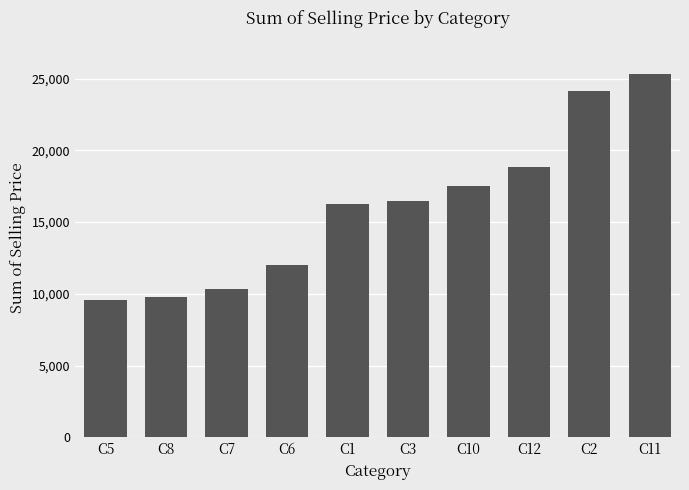

What is the smallest value displayed?

9595.3